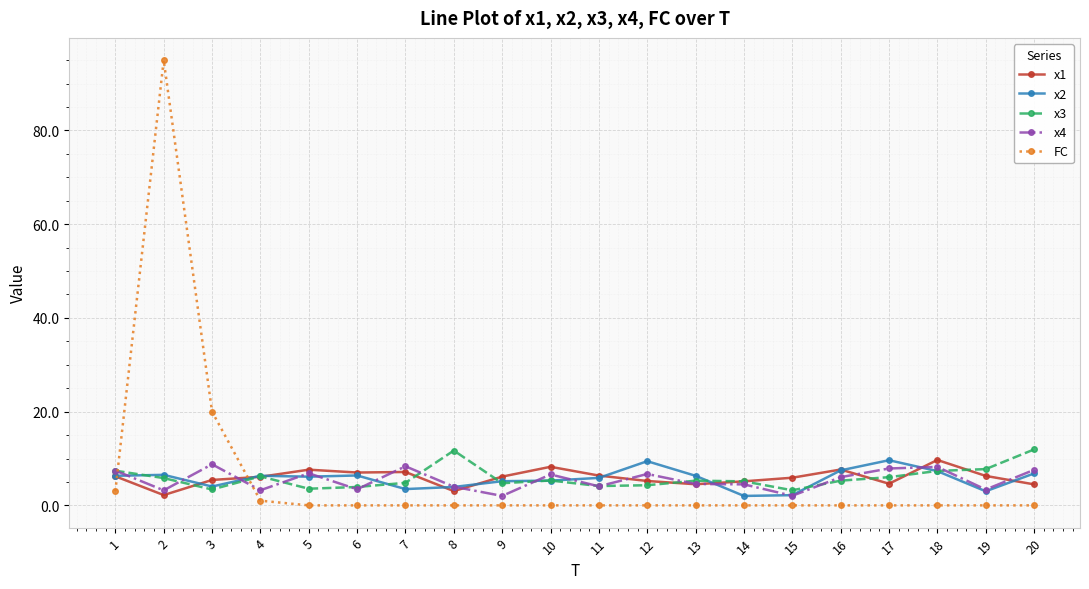

True or false: FC has more than 0 points higher than both neighbors.

True